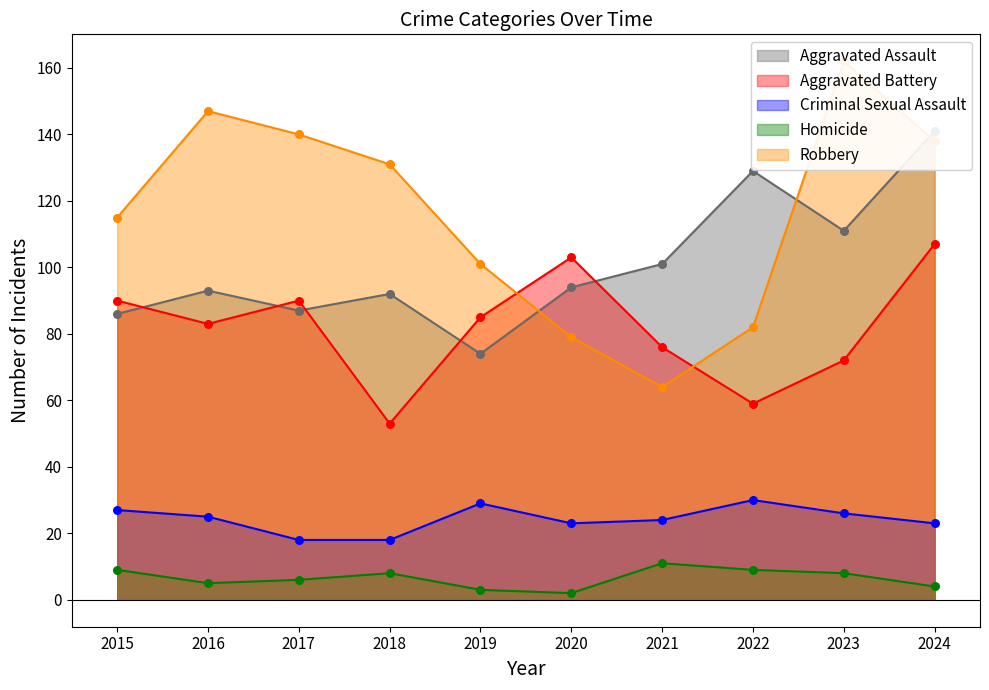

Which series contains the highest Y value?

Robbery